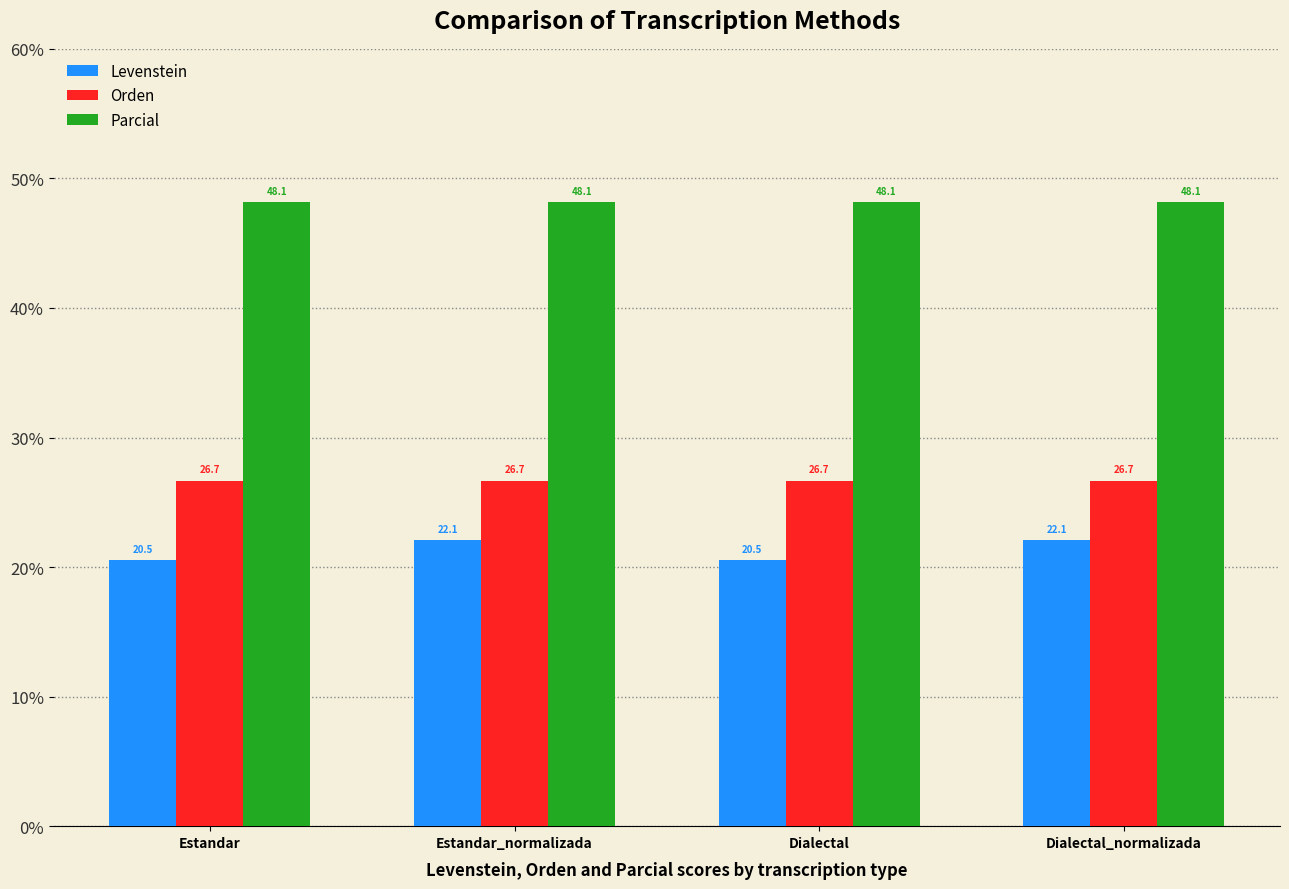

Reading right to left, list all the values displayed in this chart.

Levenstein: 22.1	20.5	22.1	20.5
Orden: 26.7	26.7	26.7	26.7
Parcial: 48.1	48.1	48.1	48.1